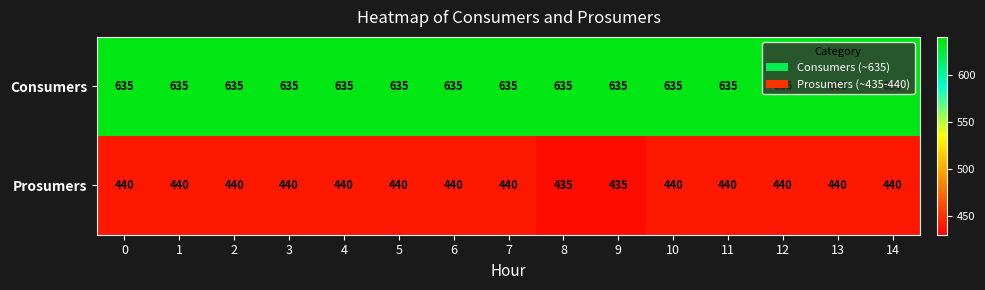

The Consumers series shows 266 at 13. True or false?

False